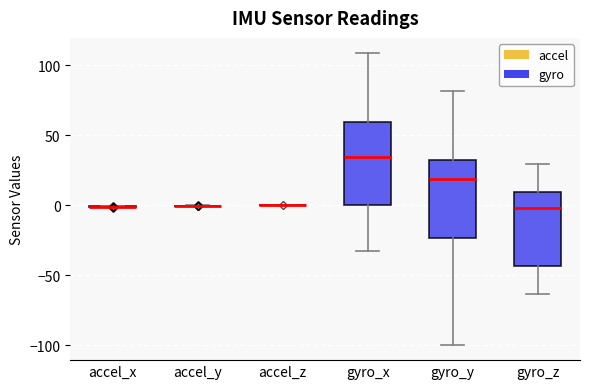

Reading left to right, read every box against the y-axis: the position of its median line, the range the box covers, and the ends of its whiskers. The values are not printed on the chart, so give them approximately, as read against the axis.

accel_x: box collapsed to a line at 0, whiskers 0 to 0
accel_y: box collapsed to a line at 0, whiskers 0 to 0
accel_z: box collapsed to a line at 0, whiskers 0 to 0
gyro_x: median 35, box 0 to 60, whiskers -30 to 110
gyro_y: median 20, box -25 to 30, whiskers -100 to 80
gyro_z: median 0, box -45 to 10, whiskers -65 to 30